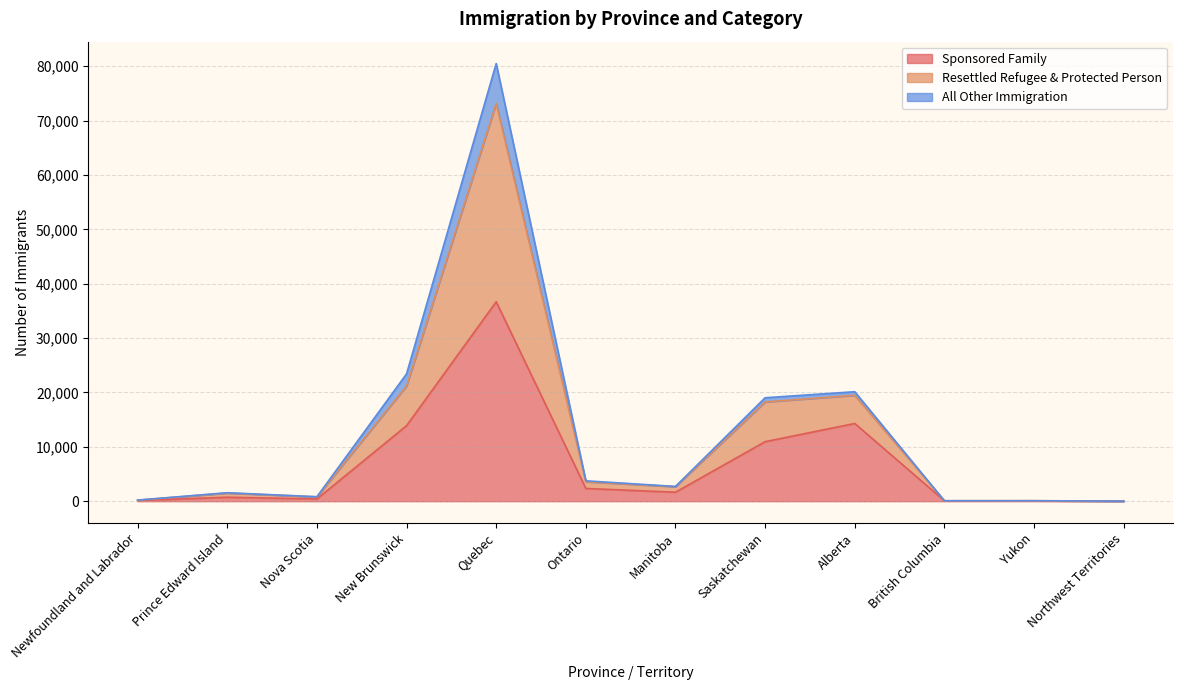

What is the label of the 11th point from the right?

Prince Edward Island